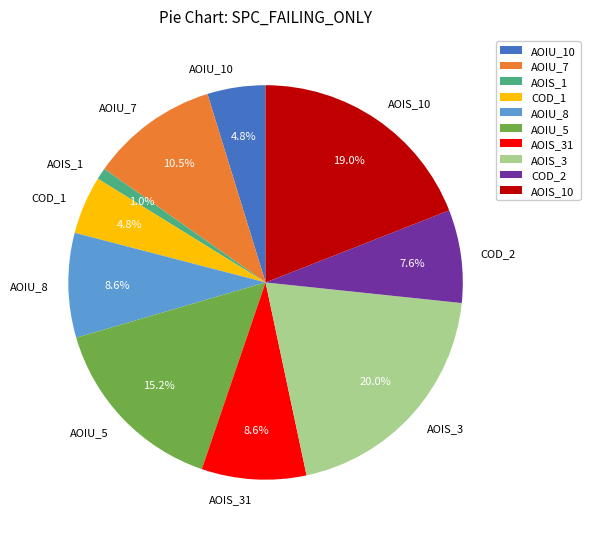

Does any single category account for the majority?

No